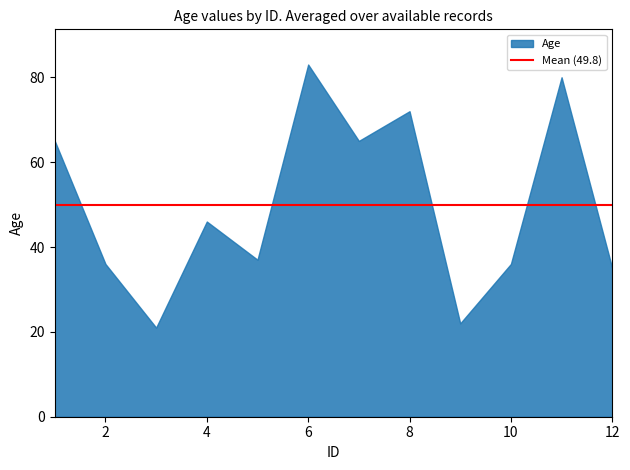

What is the change in value from 3 to 5?

+16